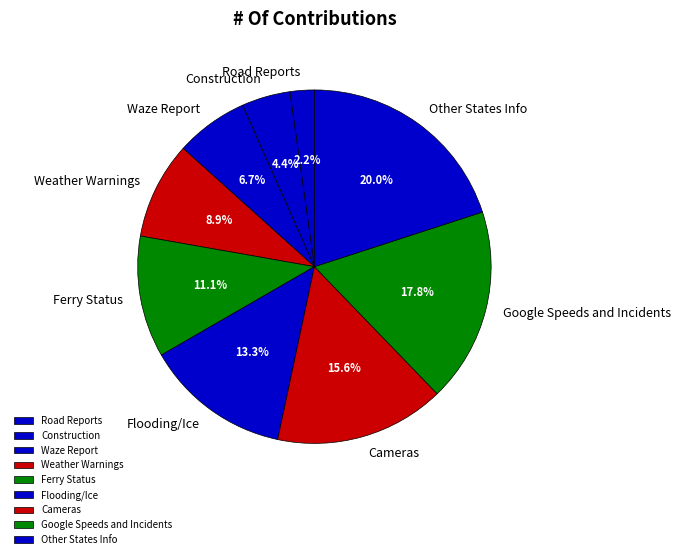

How many slices are in this pie chart?

9